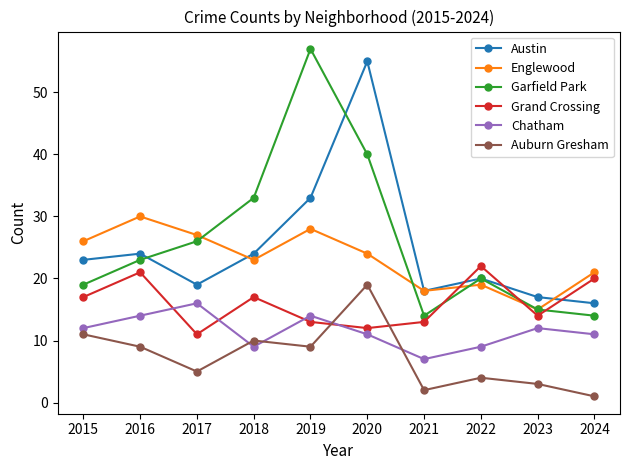

Which series ends up on top after the final intersection of Grand Crossing and Chatham?

Grand Crossing